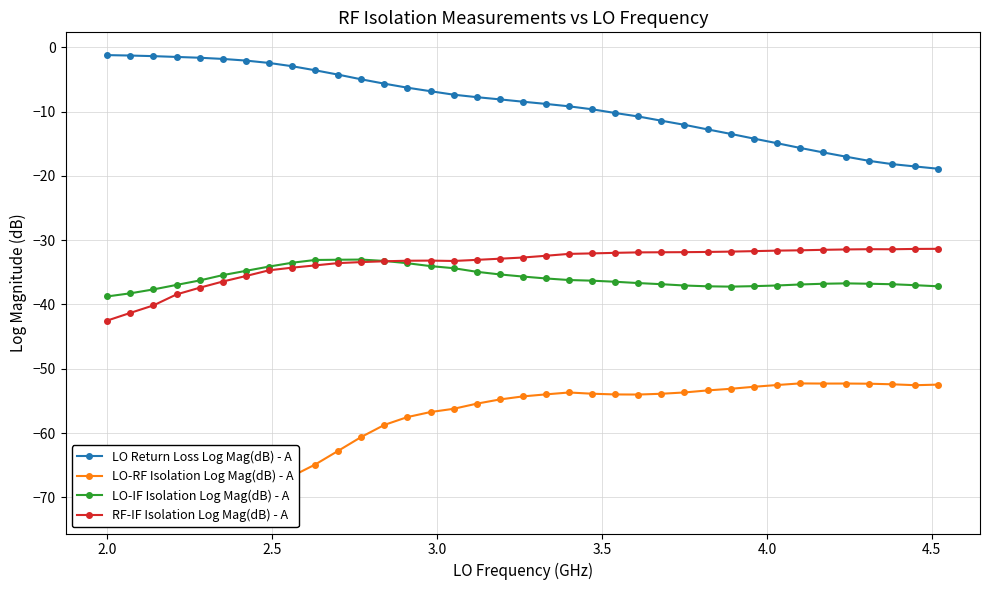

What are all the series names shown in the legend?

LO Return Loss Log Mag(dB) - A, LO-RF Isolation Log Mag(dB) - A, LO-IF Isolation Log Mag(dB) - A, RF-IF Isolation Log Mag(dB) - A